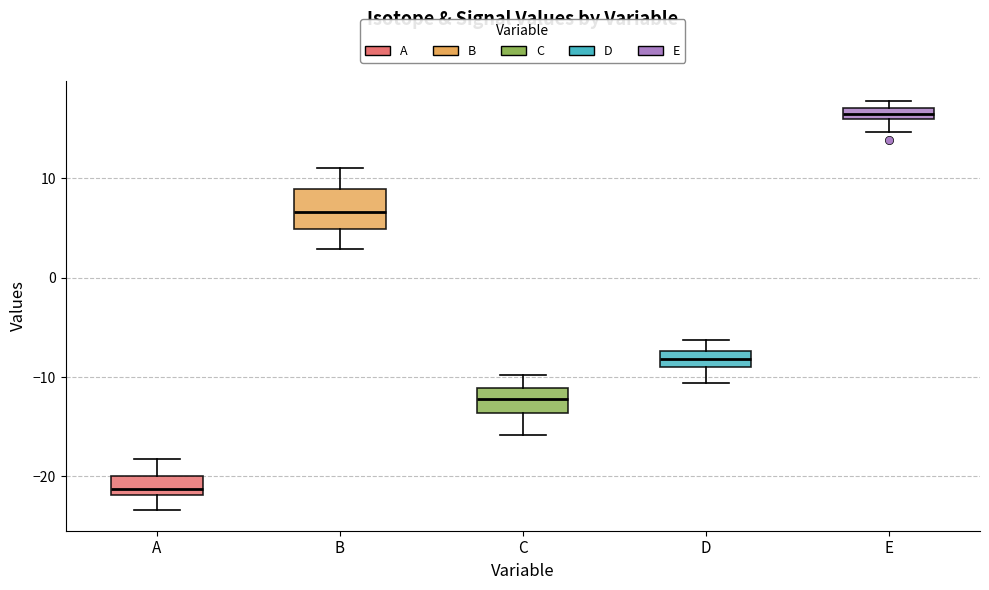

Where does the median line of the box for A sit on the y-axis? The values are not printed on the chart, so give them approximately, as read against the axis.

-21